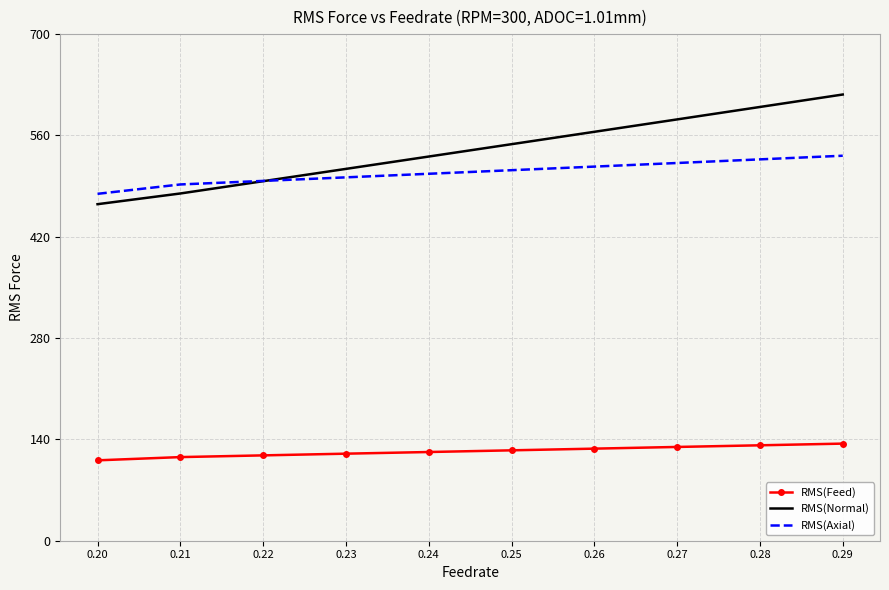

The value of RMS(Feed) at 0.22 is 35.4. True or false?

False